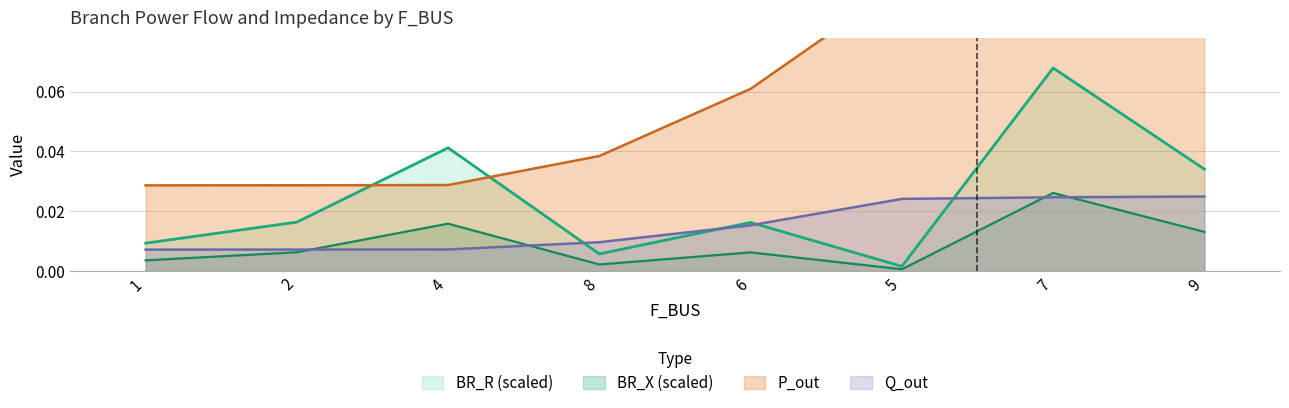

What is the sum of all Q_out values?

0.1